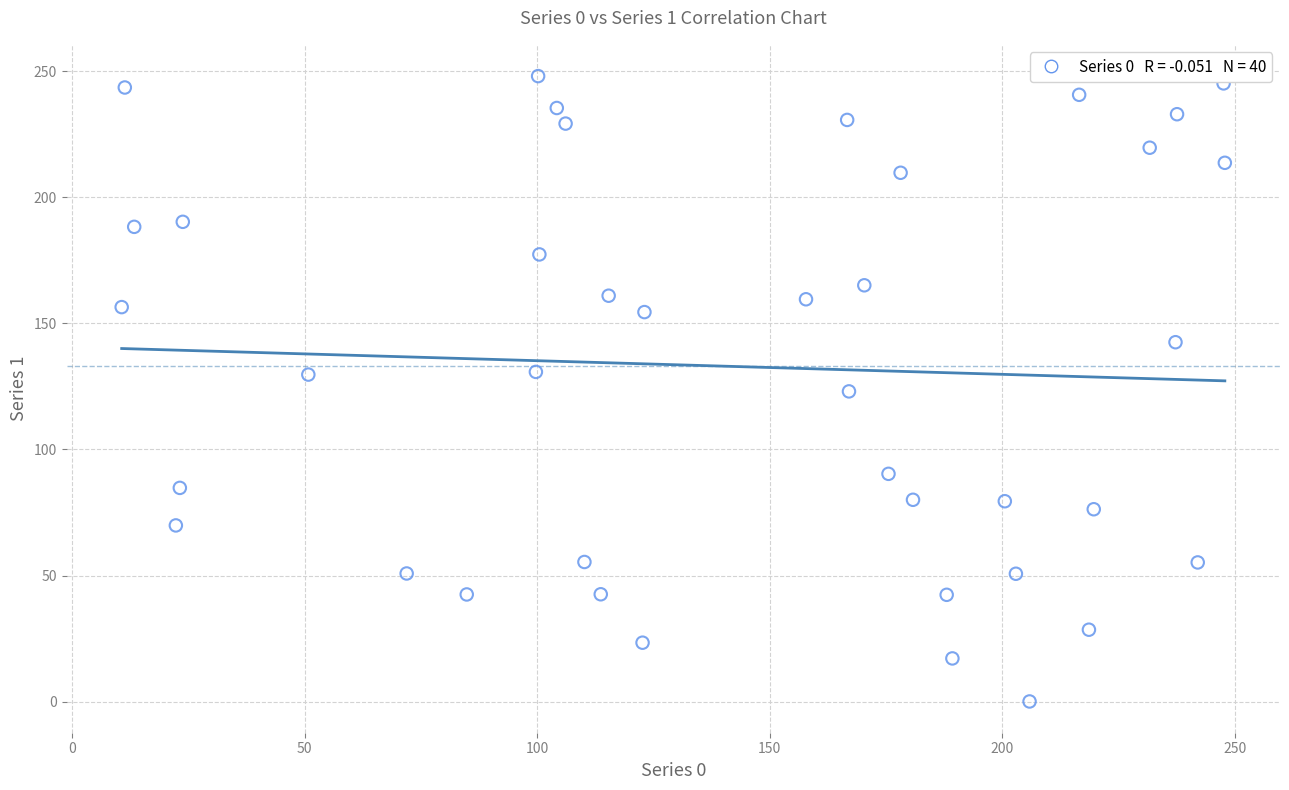

What is the range of X values (max minus min)?

237.2